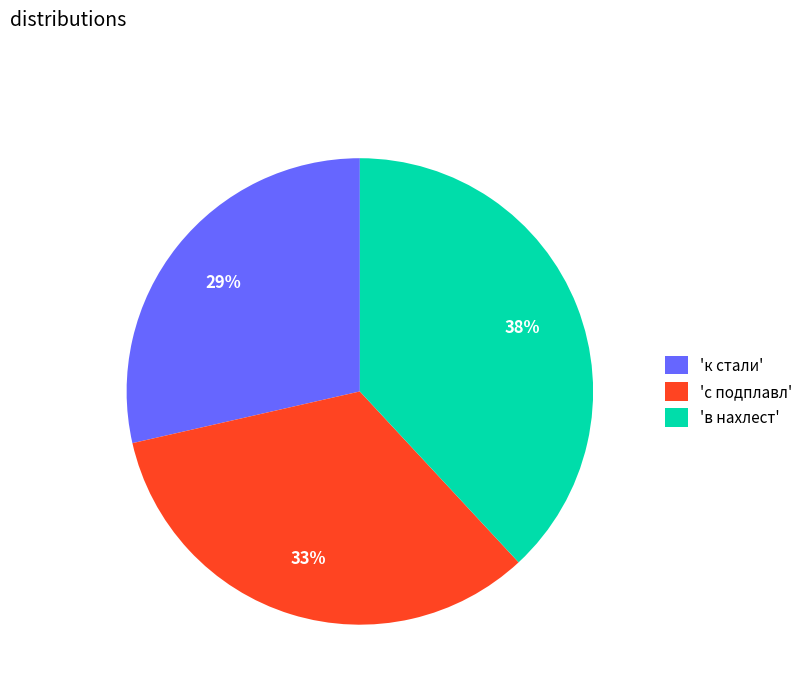

Combined, do 'к стали' and 'в нахлест' account for over 50%?

Yes